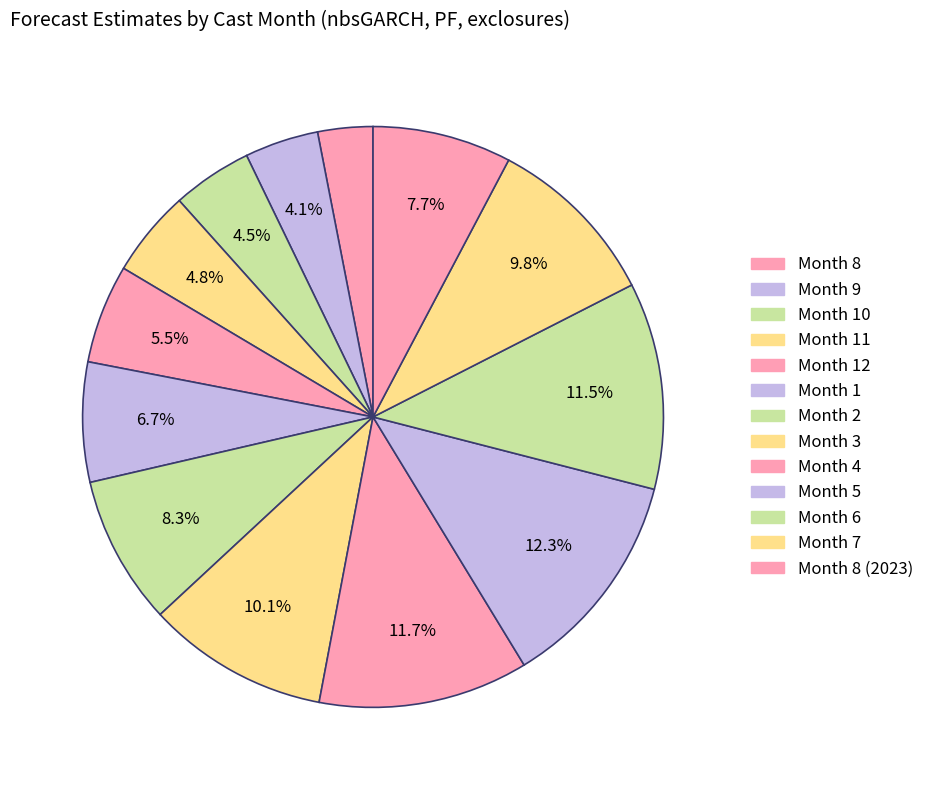

How many segments does this pie chart have?

13